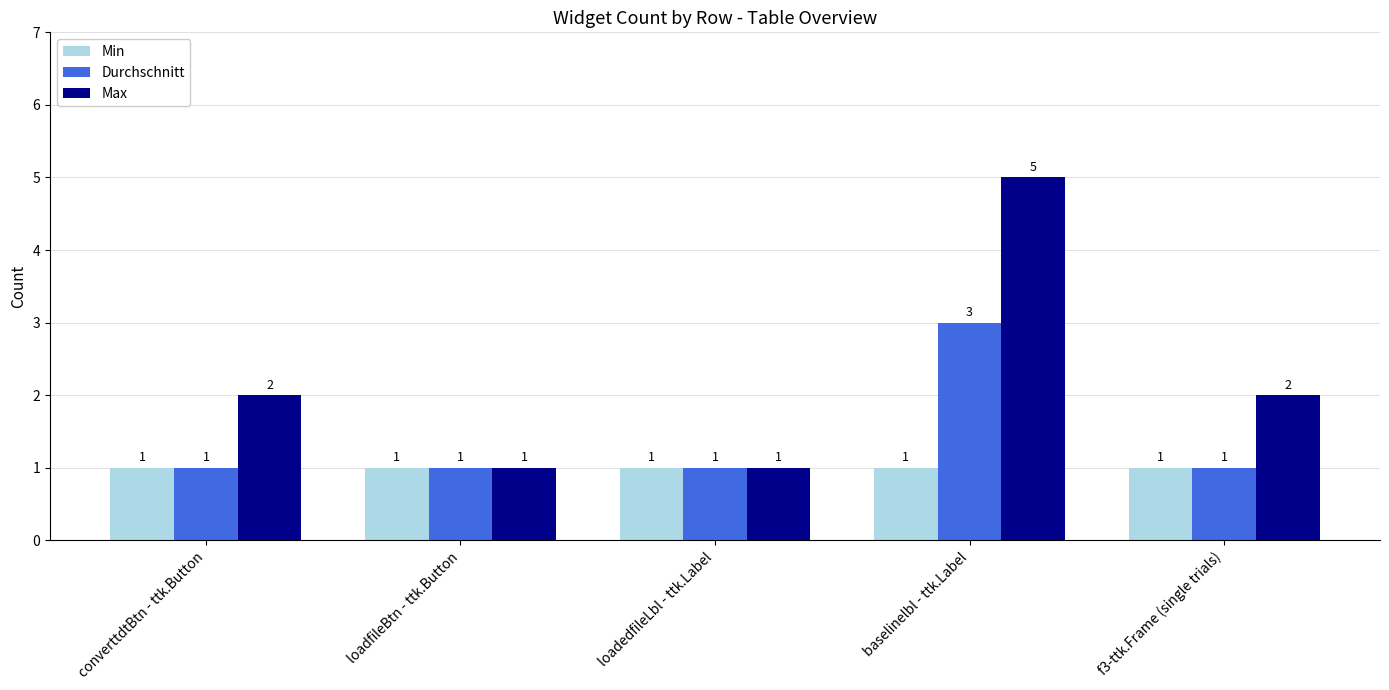

What is the average value of the Durchschnitt series?

1